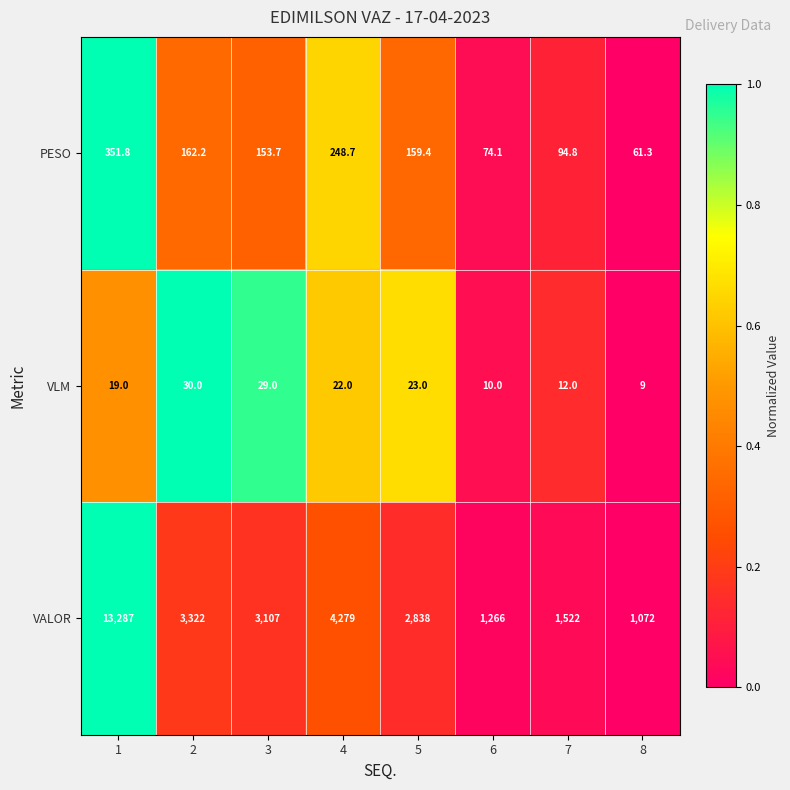

Reading left to right, extract all data points from this chart.

PESO: 1=351.8	2=162.2	3=153.7	4=248.7	5=159.4	6=74.1	7=94.8	8=61.3
VLM: 1=19.0	2=30.0	3=29.0	4=22.0	5=23.0	6=10.0	7=12.0	8=9.0
VALOR: 1=13287.0	2=3322.0	3=3107.0	4=4279.0	5=2838.0	6=1266.0	7=1522.0	8=1072.0